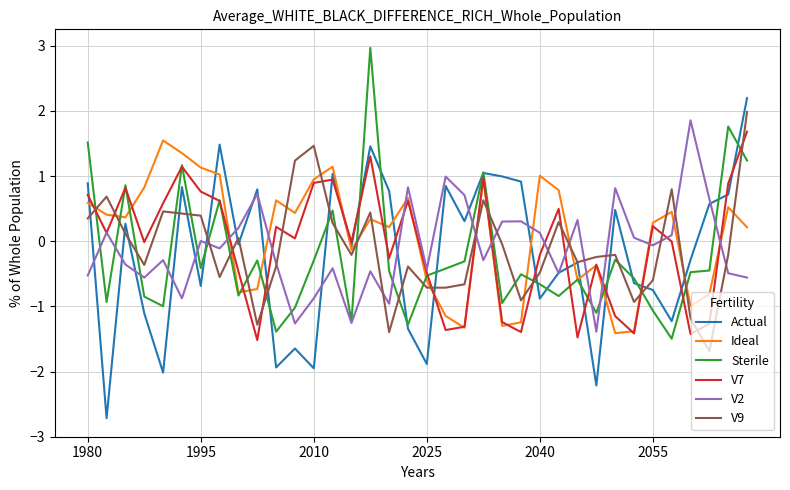

Which series ends up on top after the final intersection of V7 and V9?

V9